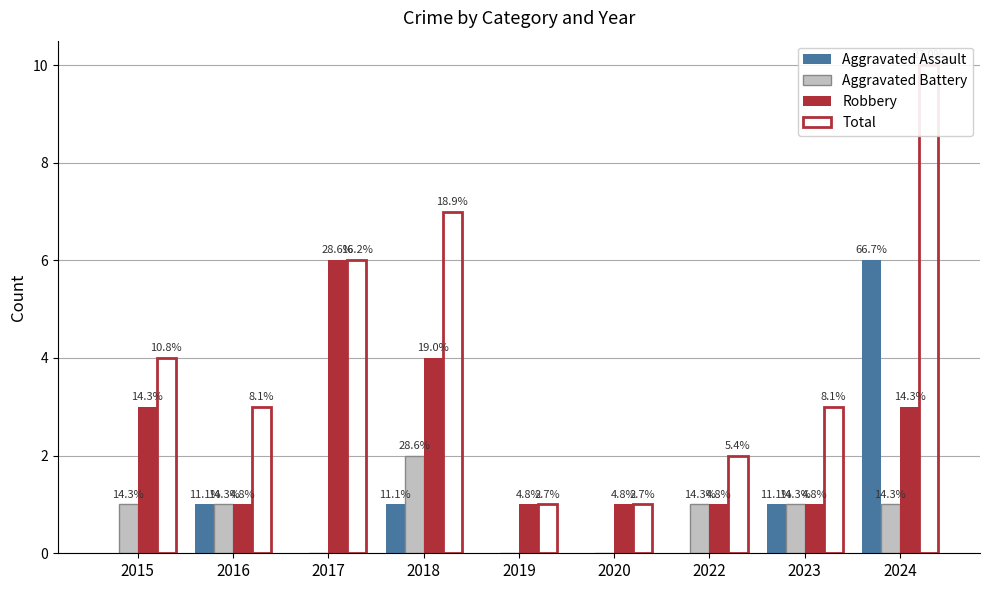

Count the Total values in the range 2 to 6.

5